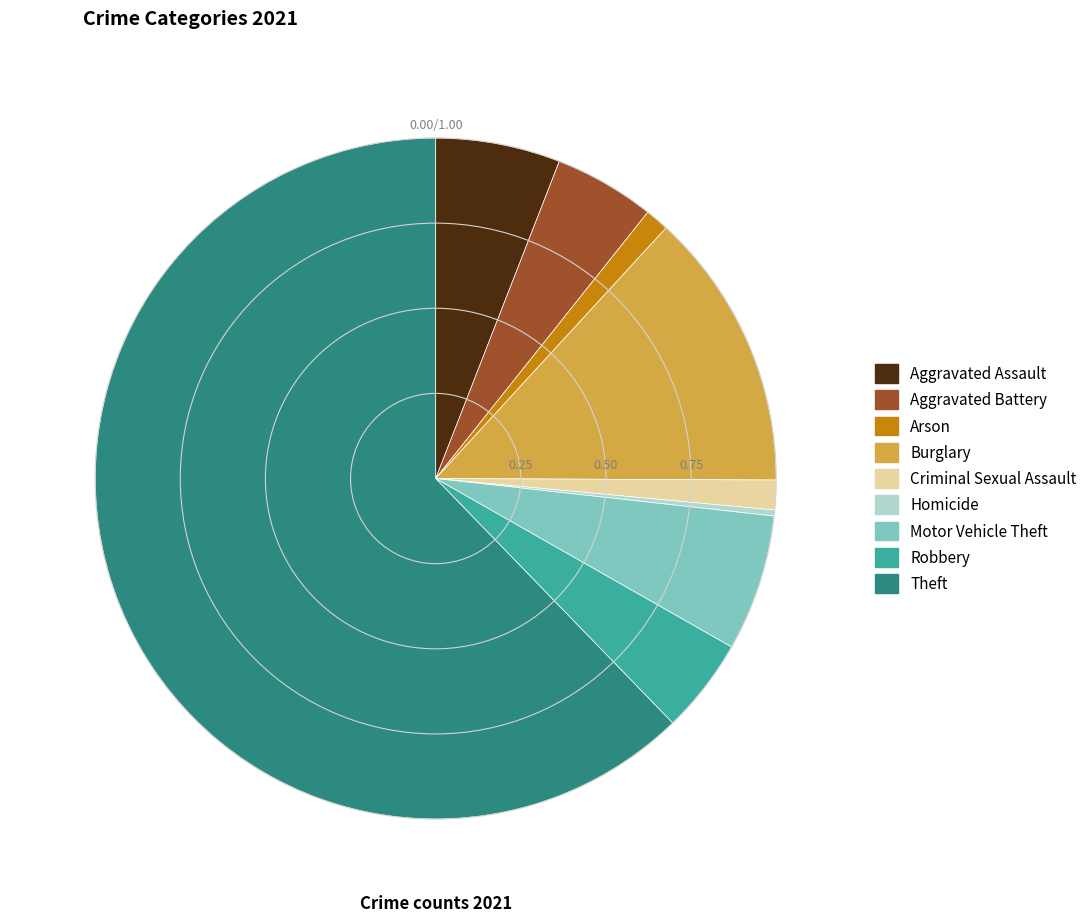

Which category has the biggest portion of the pie?

Theft